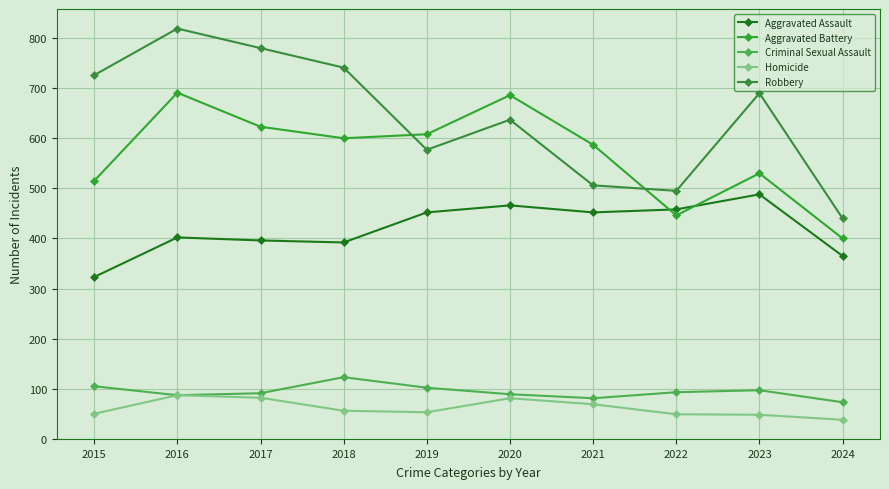

How many values in the Aggravated Battery series are below 600?

5